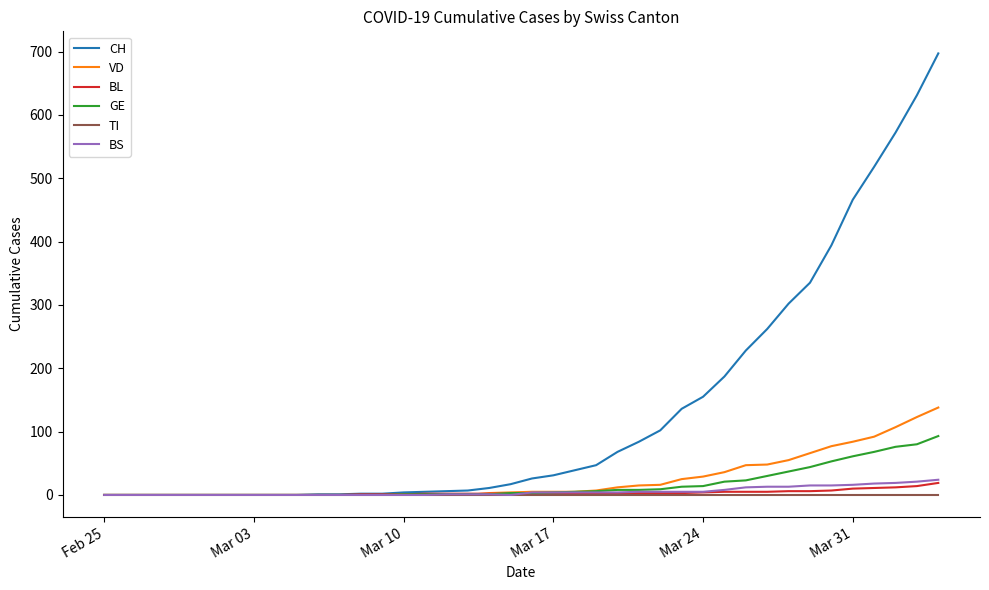

Which series has the largest total across all categories?

CH